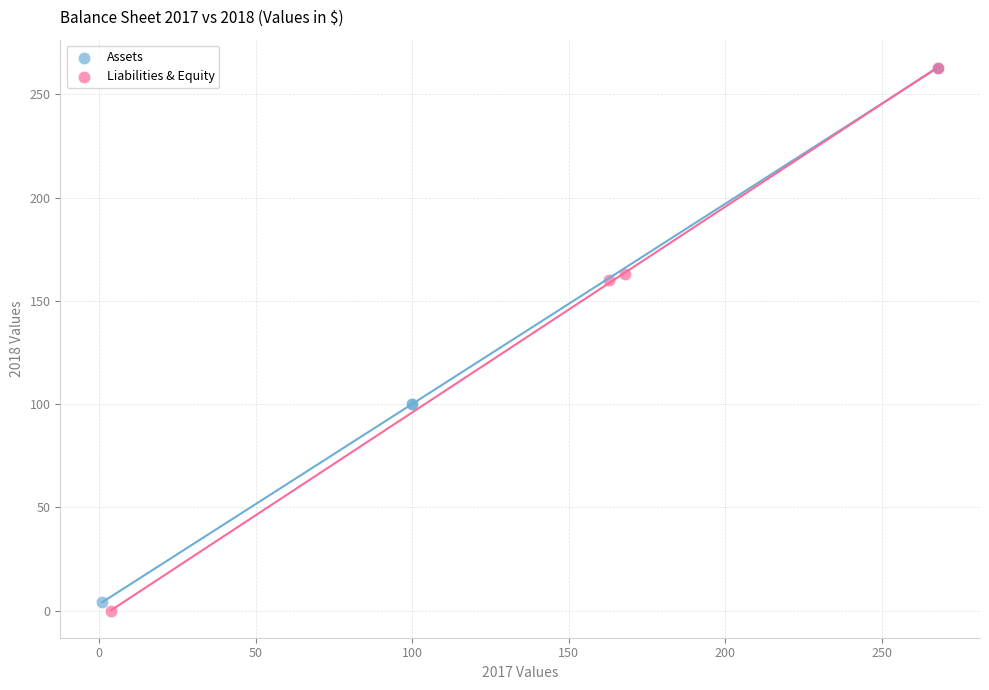

Which series reaches the minimum Y coordinate?

Liabilities & Equity